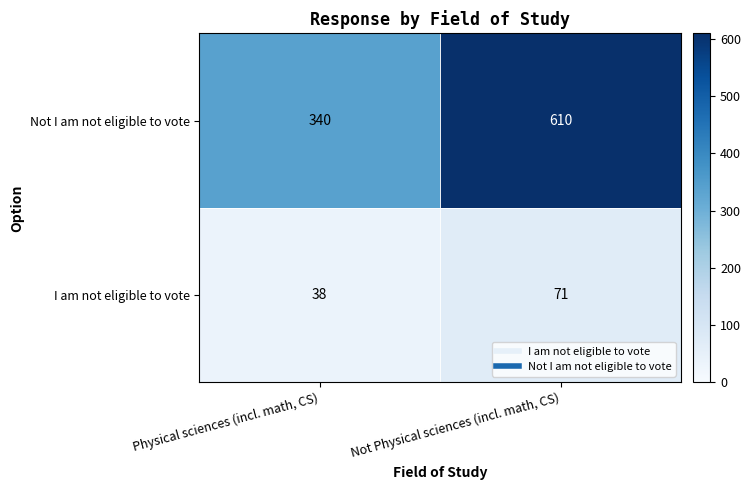

Which series has the widest spread of values?

Not I am not eligible to vote